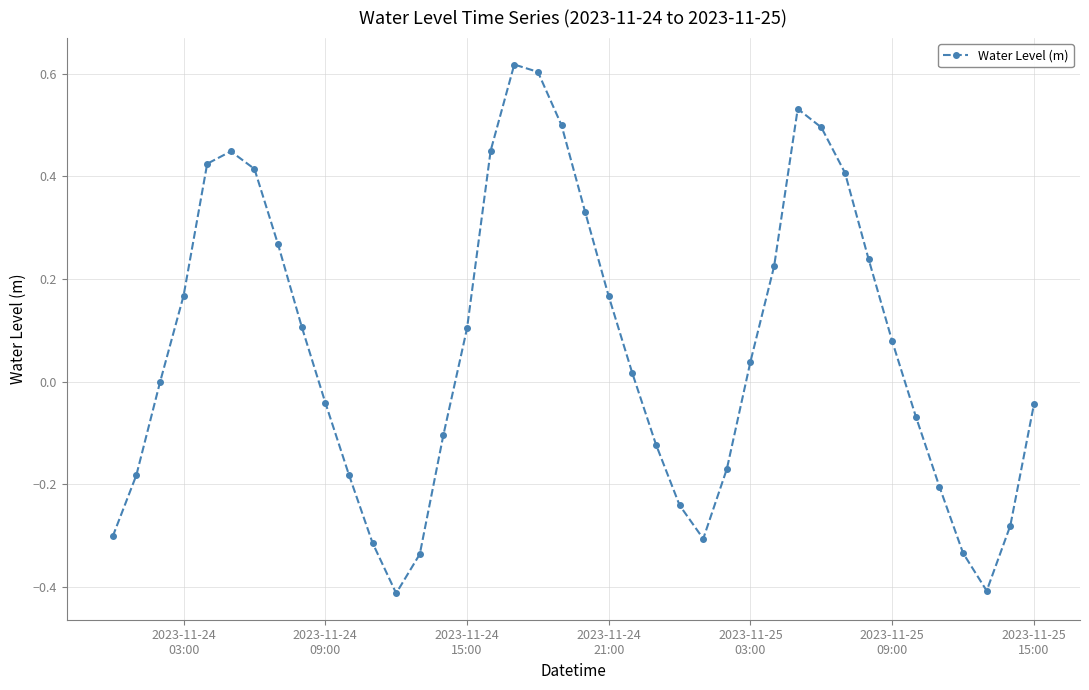

What is the difference between the maximum and minimum values?

1.0